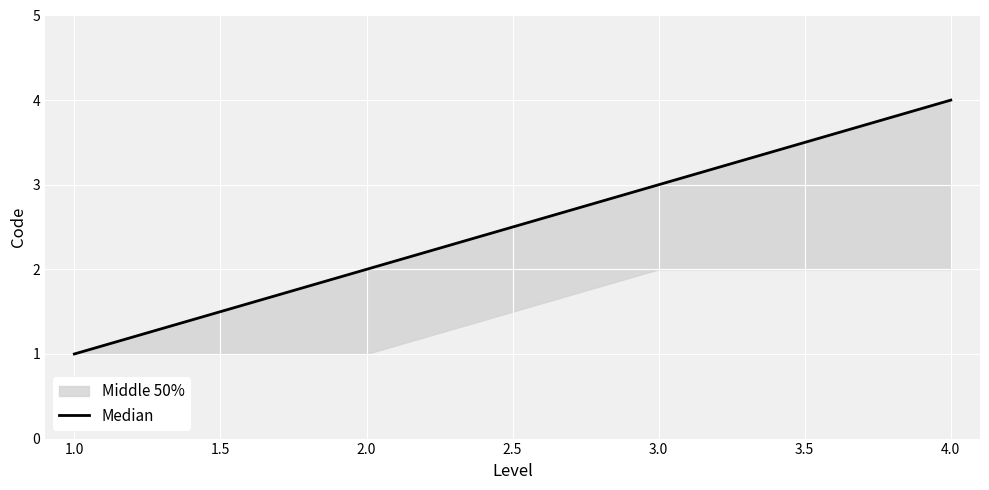

How many values are between 2 and 4?

3